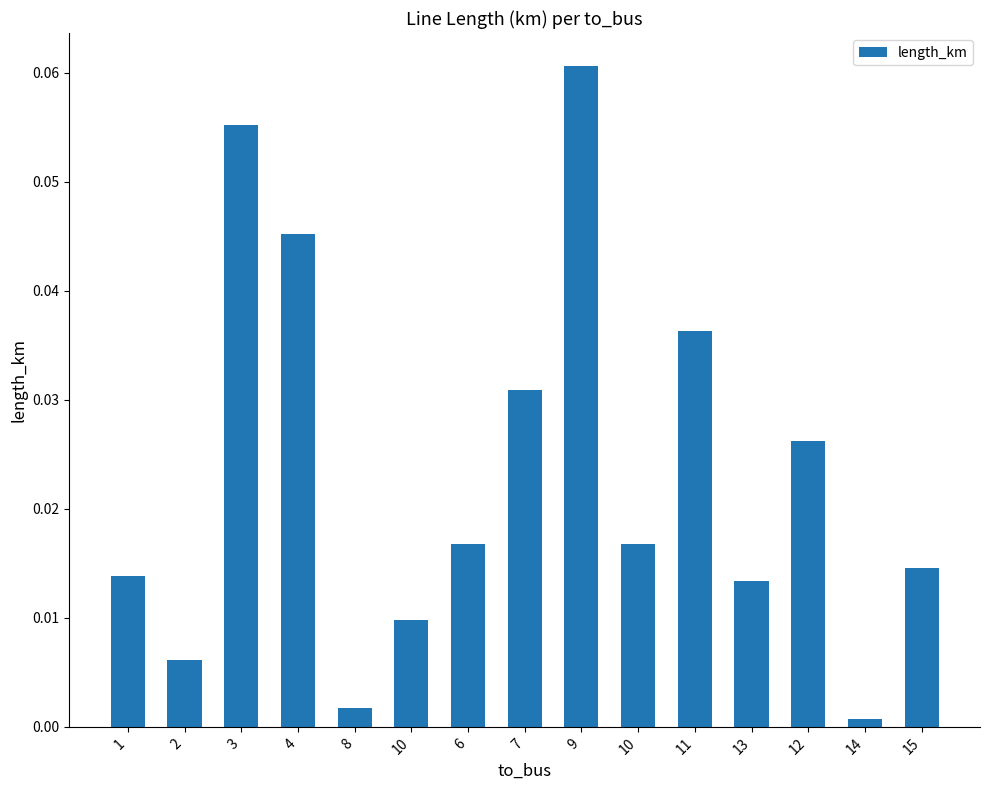

True or false: the data shows 0.0 at 10.

True